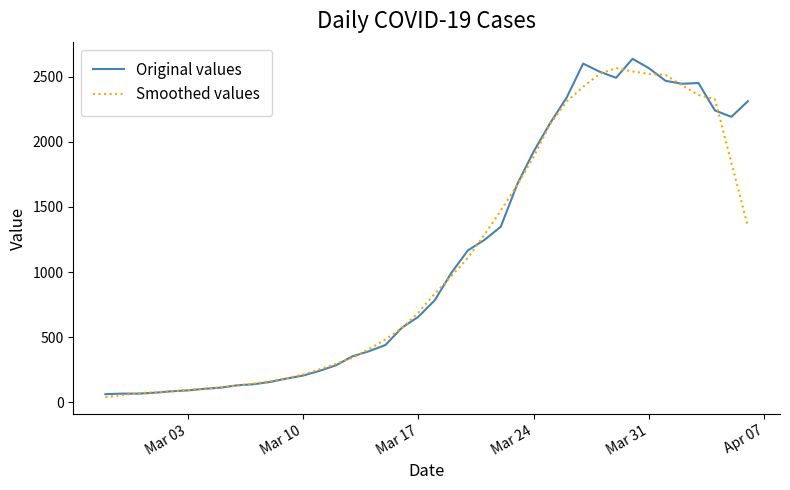

What is the lowest value of the Original values series?

61.0